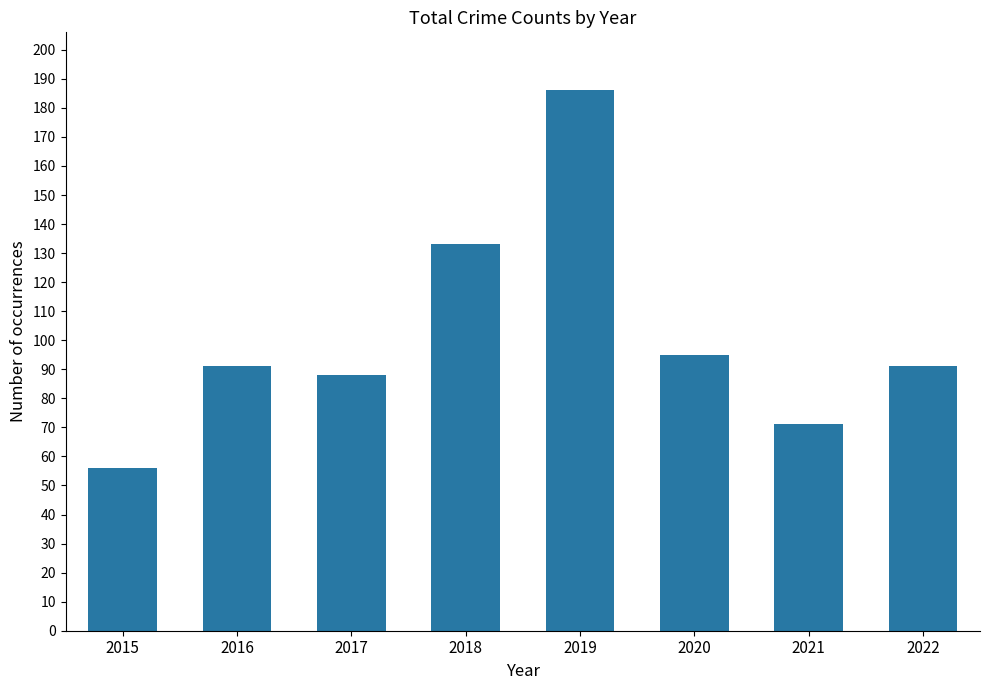

Is it true that the value at 2022 is 91?

True